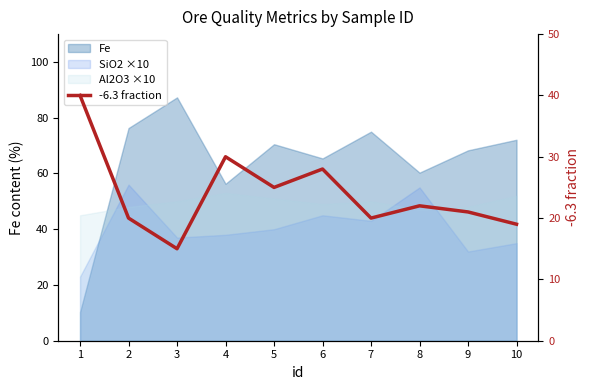

Where is the data nearest to the value 27?

6